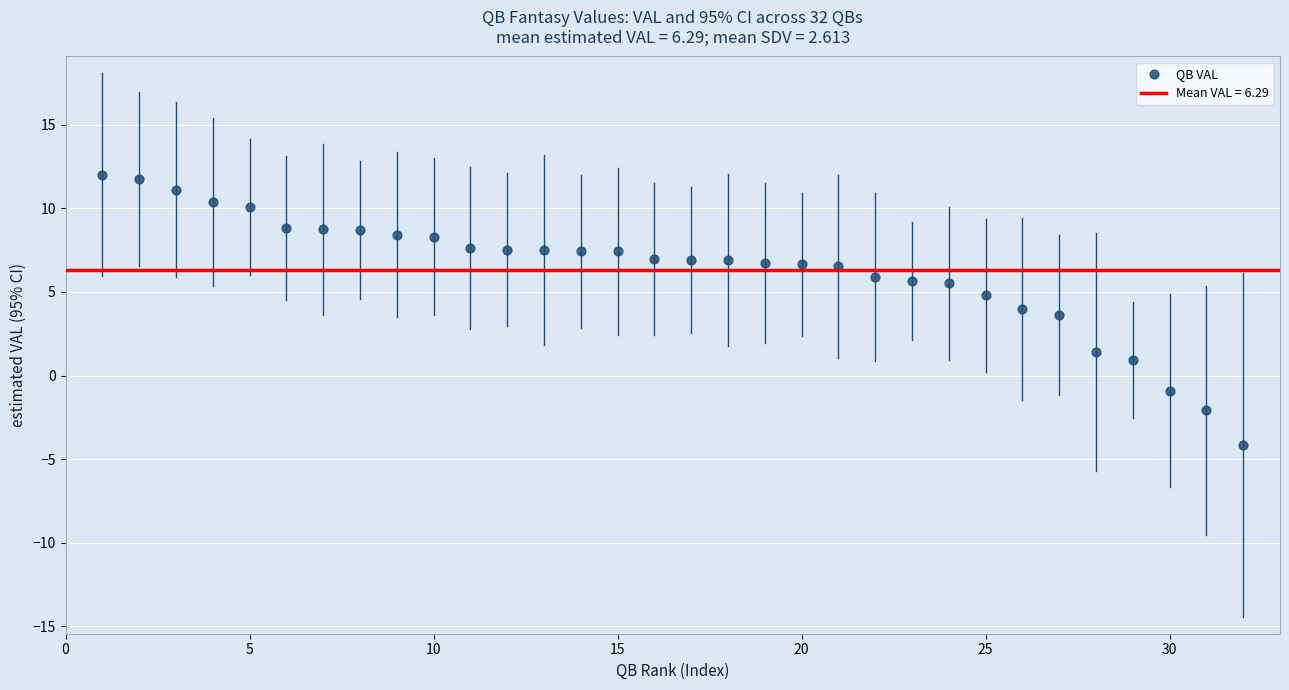

What is the range of X values (max minus min)?

31.0